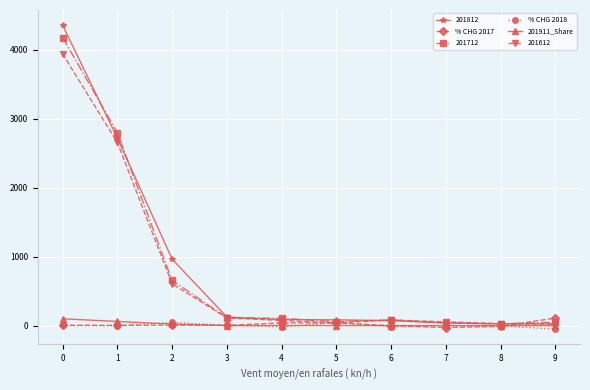

Is it true that 201612 equals 3938.3 at 0?

True